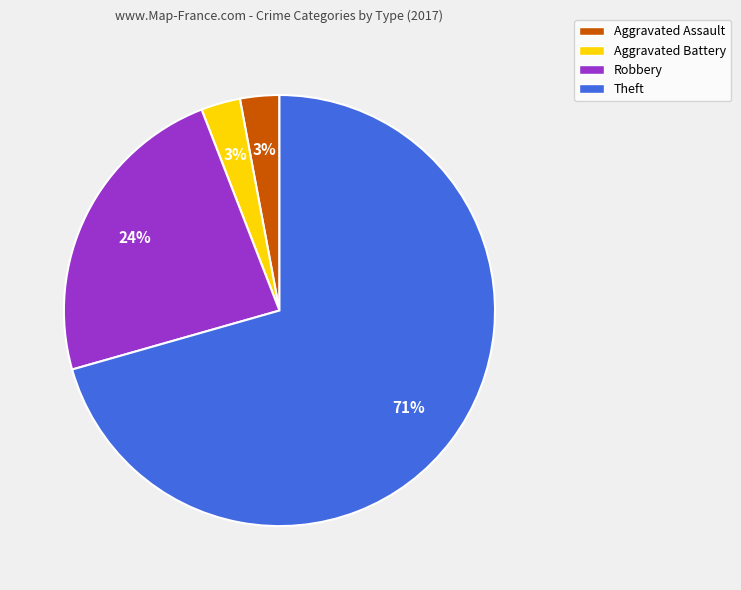

Is the sum of Aggravated Battery and Robbery greater than half?

No